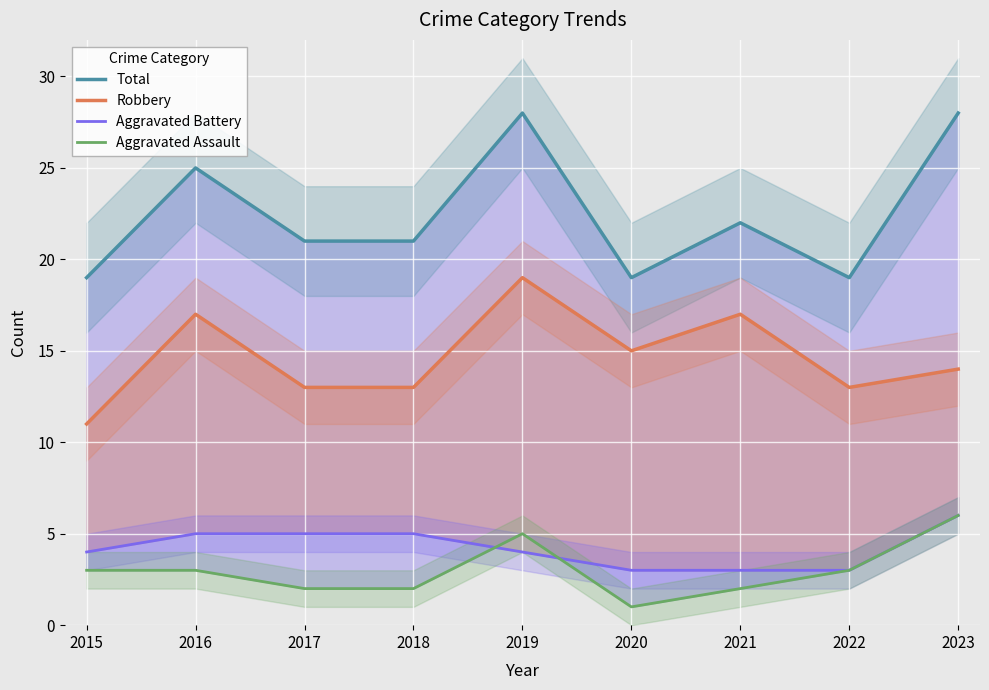

True or false: Aggravated Battery and Robbery intersect in this chart.

False